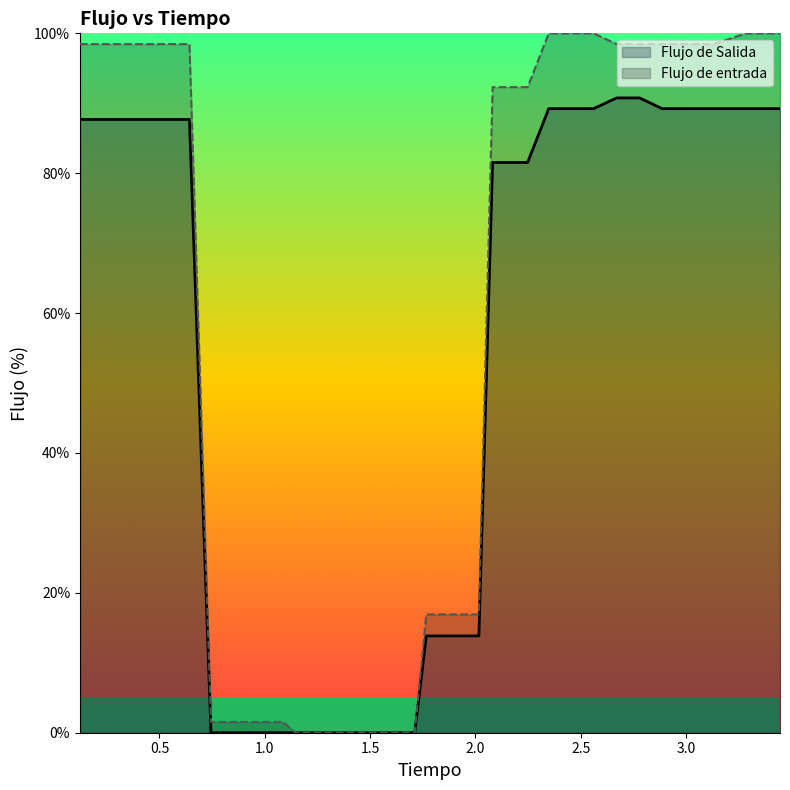

True or false: Flujo de Salida and Flujo de entrada cross at least once.

False